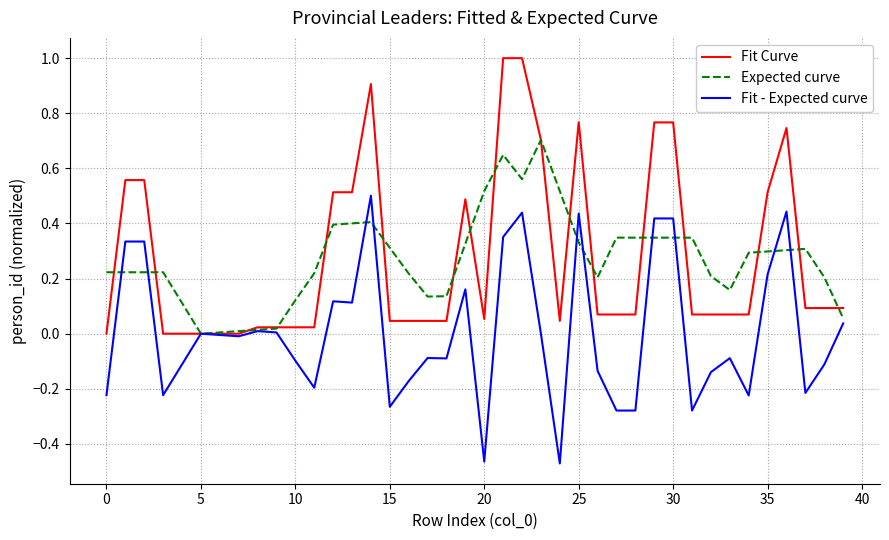

List the series in order of their peak value, lowest first.

Fit - Expected curve, Expected curve, Fit Curve